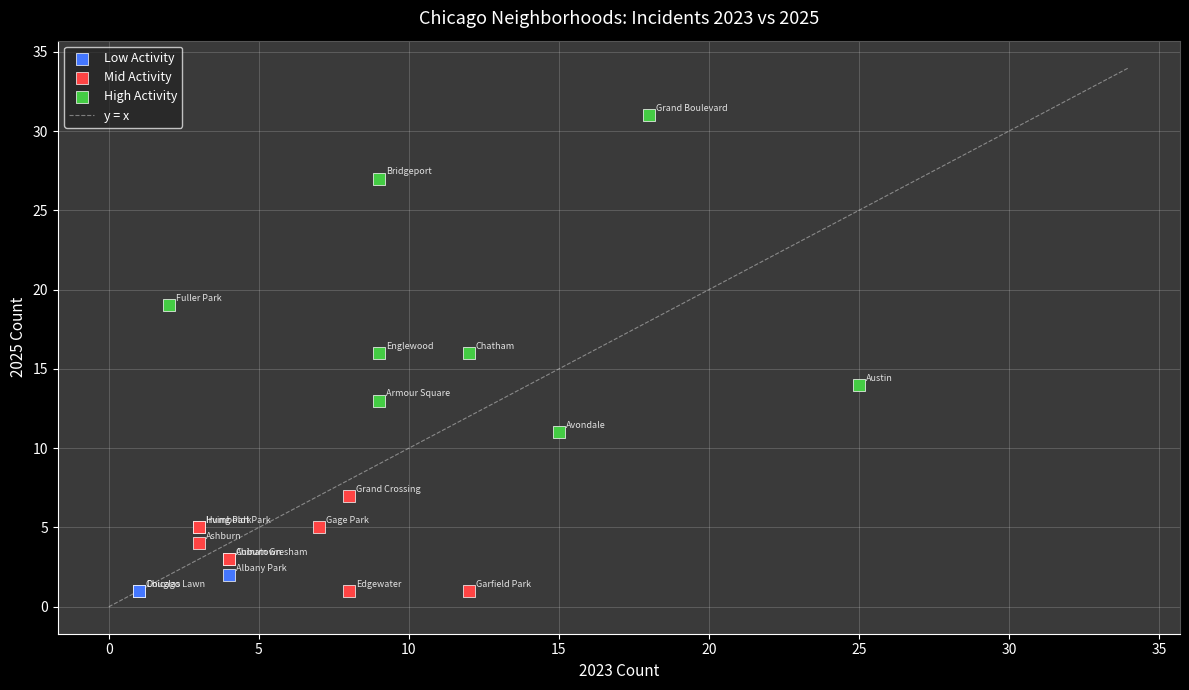

Which series contains the highest Y value?

High Activity